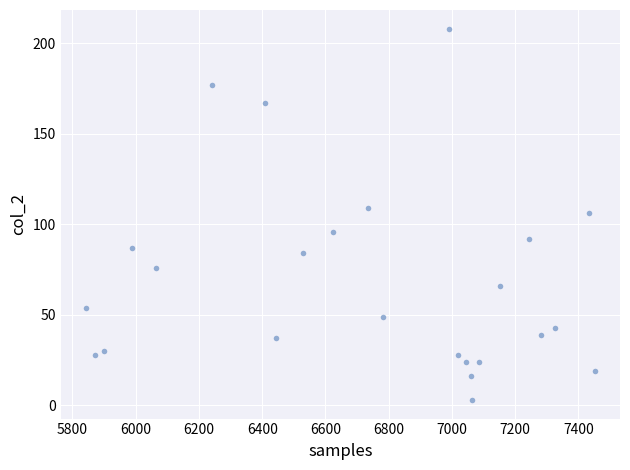

What is the range of X values (max minus min)?

1608